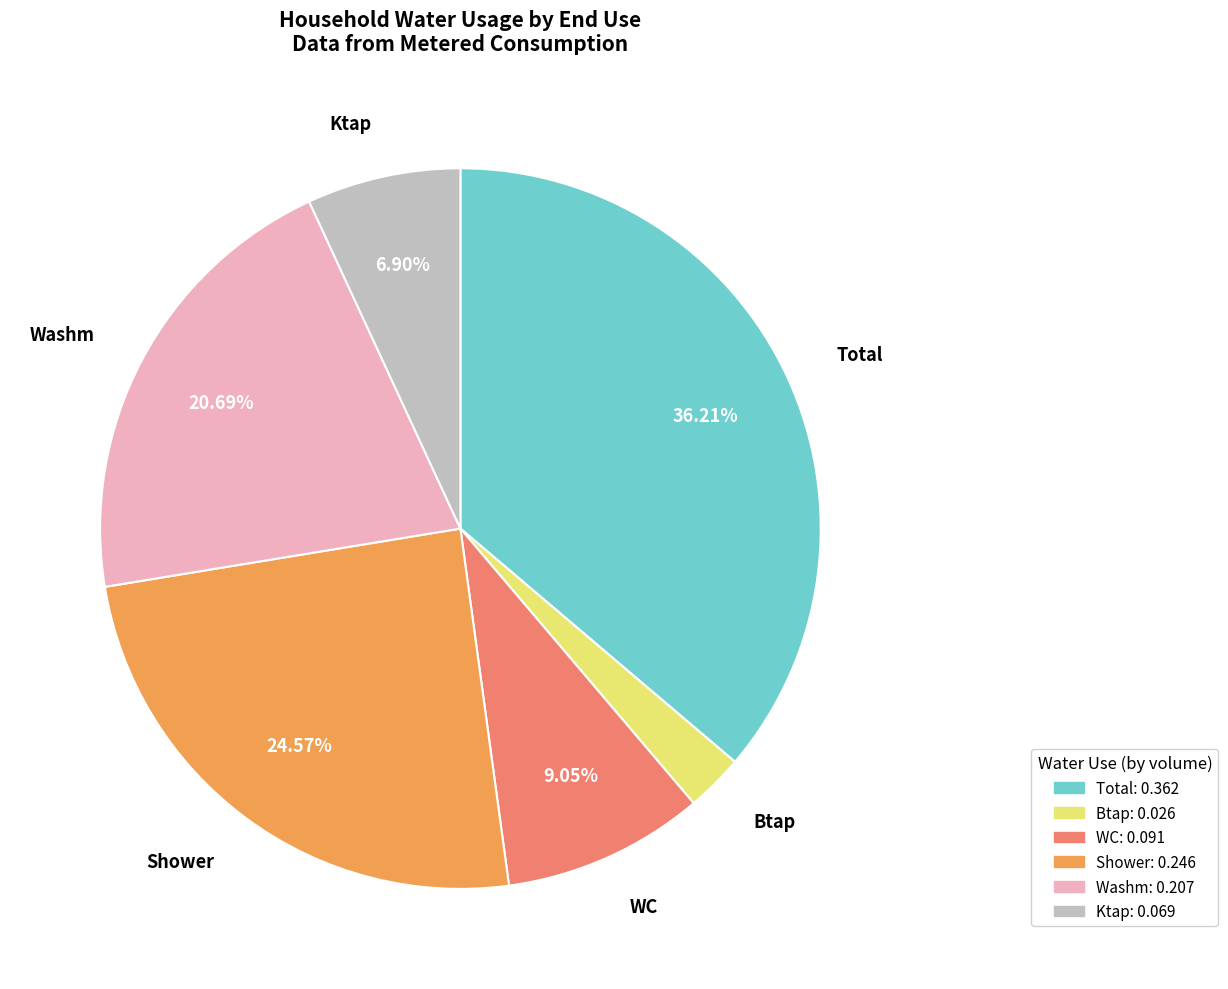

Does WC: 0.091 represent more than half of the total?

No